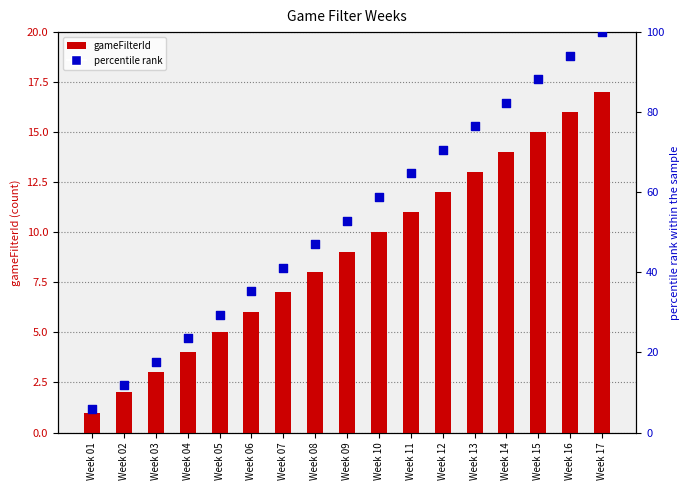

Which series has the widest spread of Y values?

percentile rank